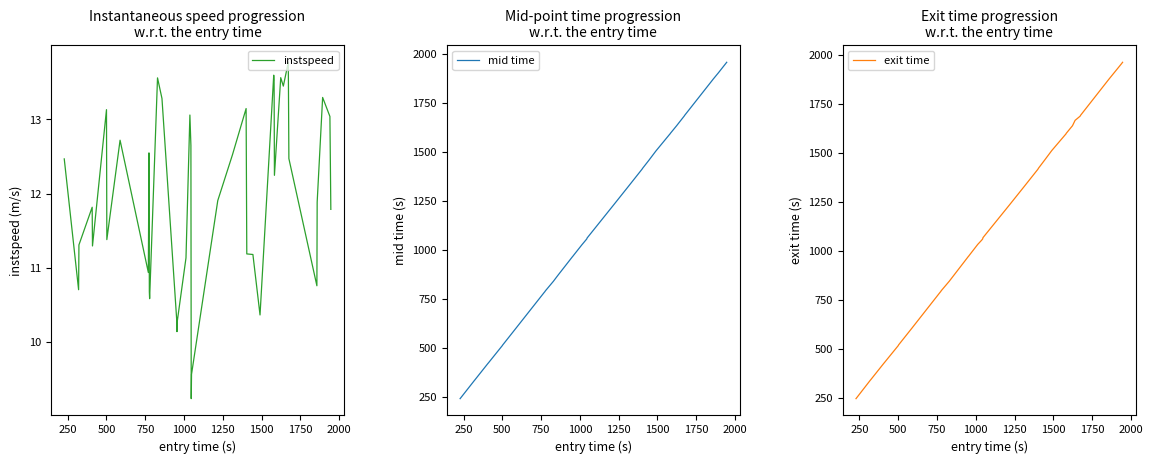

Does the chart have visible grid lines?

No